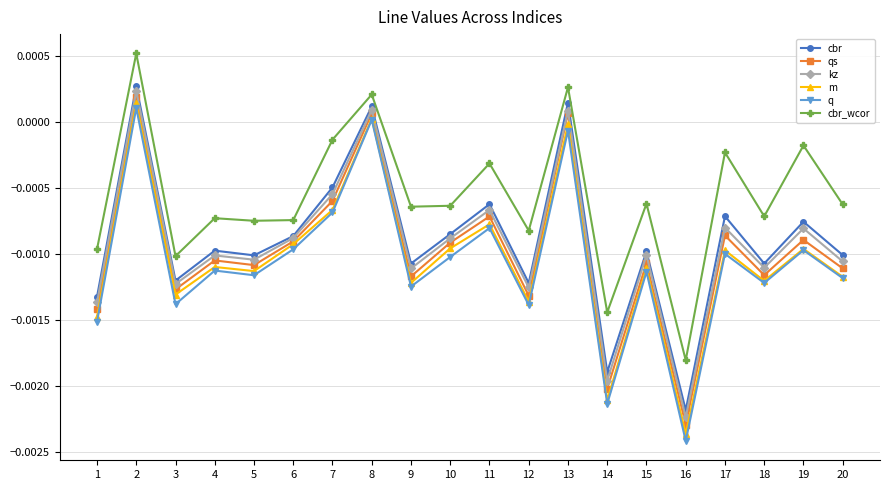

True or false: q and kz cross at least once.

False